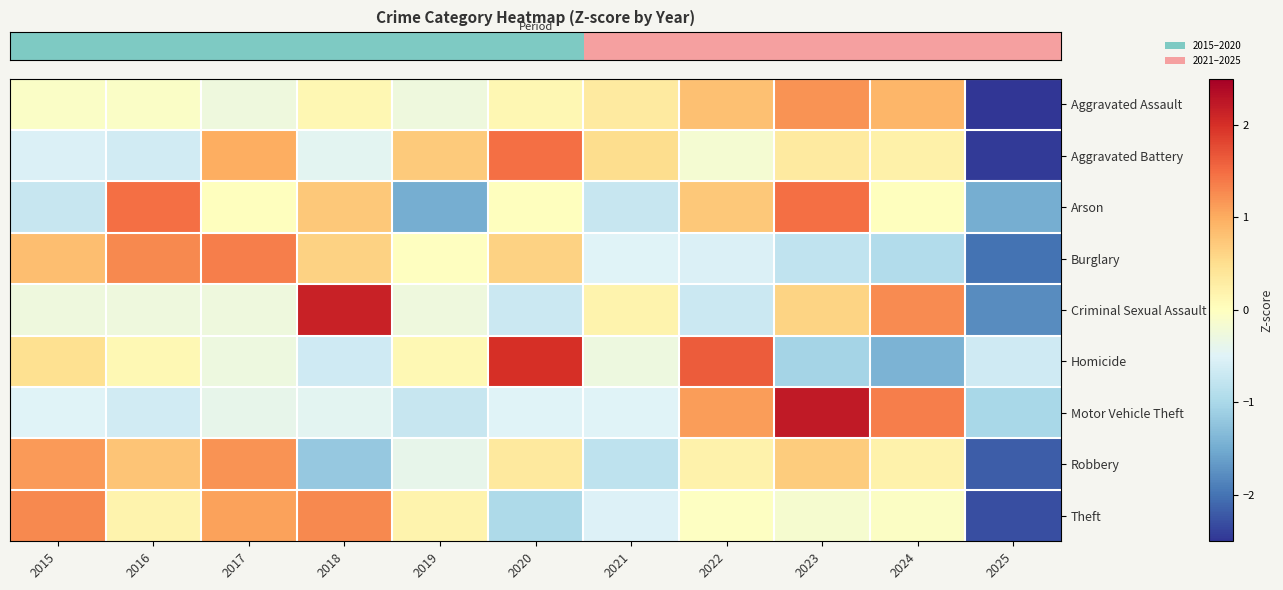

Which series has the largest range (max minus min)?

row_0